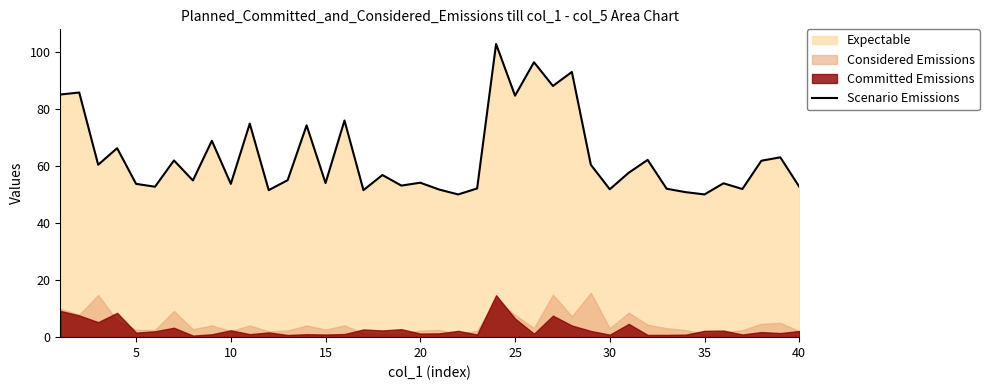

What is the highest value of the Scenario Emissions series?

102.7